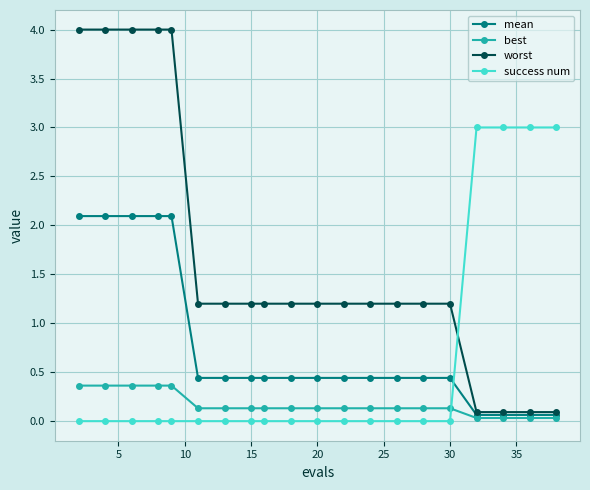

After their last crossing, which series has the higher values: mean or success num?

success num